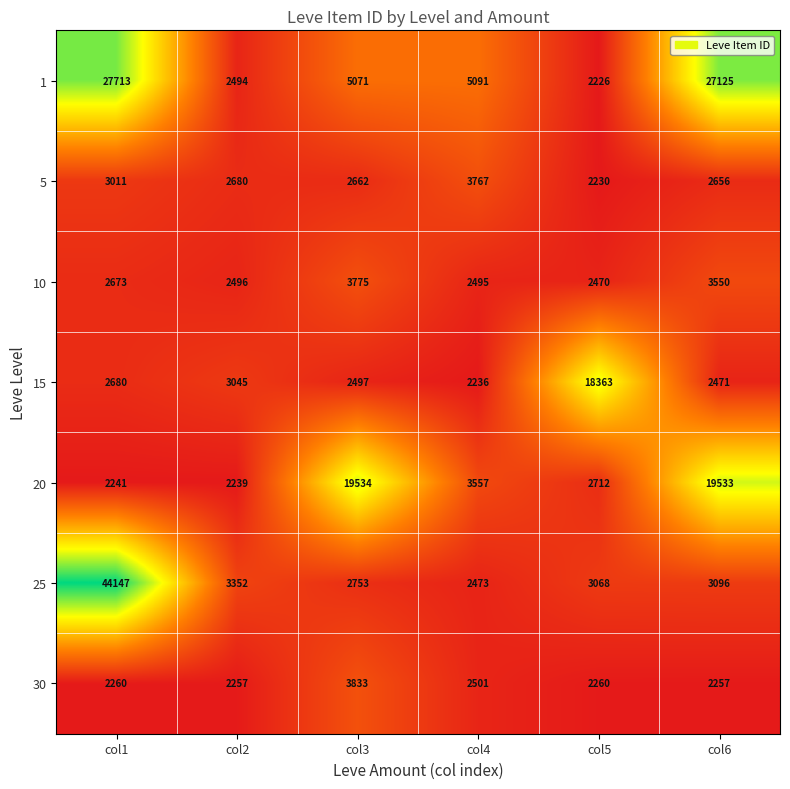

Which series has the widest spread of values?

25